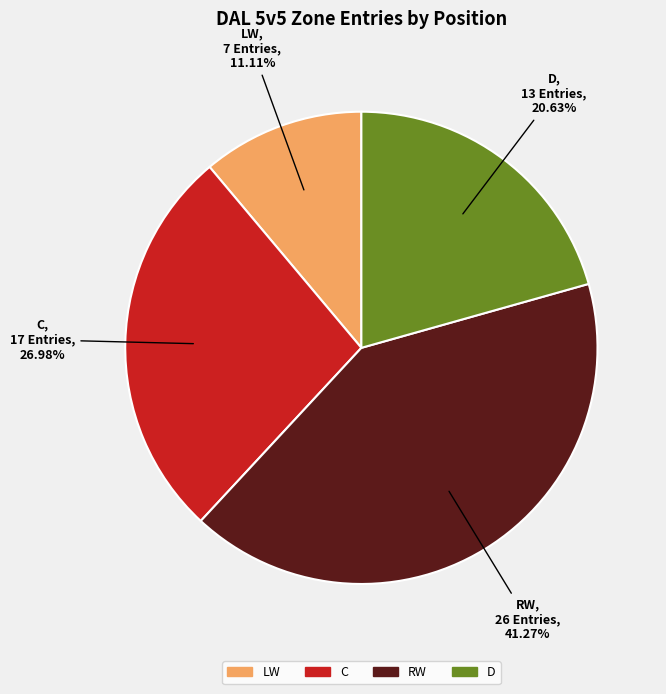

Which category has the biggest portion of the pie?

RW